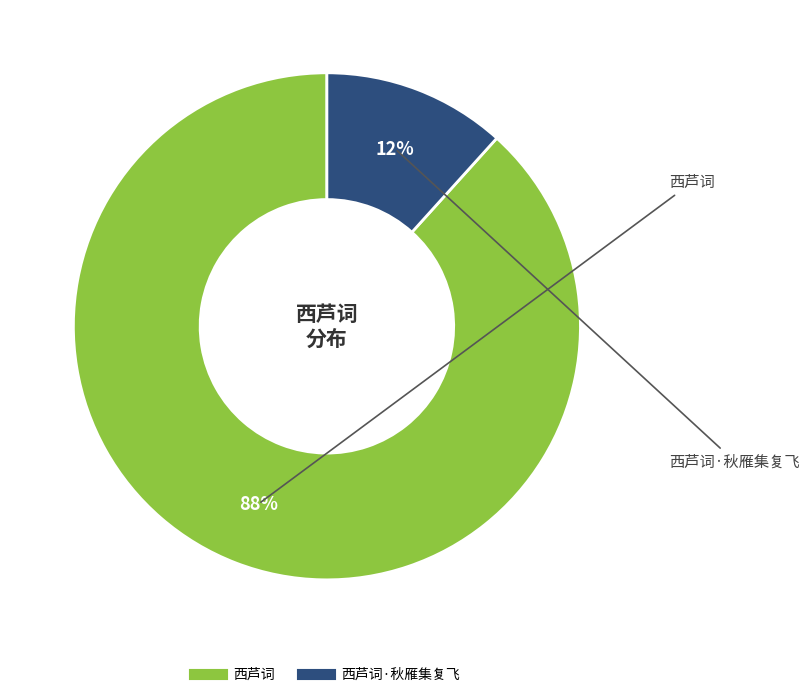

Does any single category account for the majority?

Yes